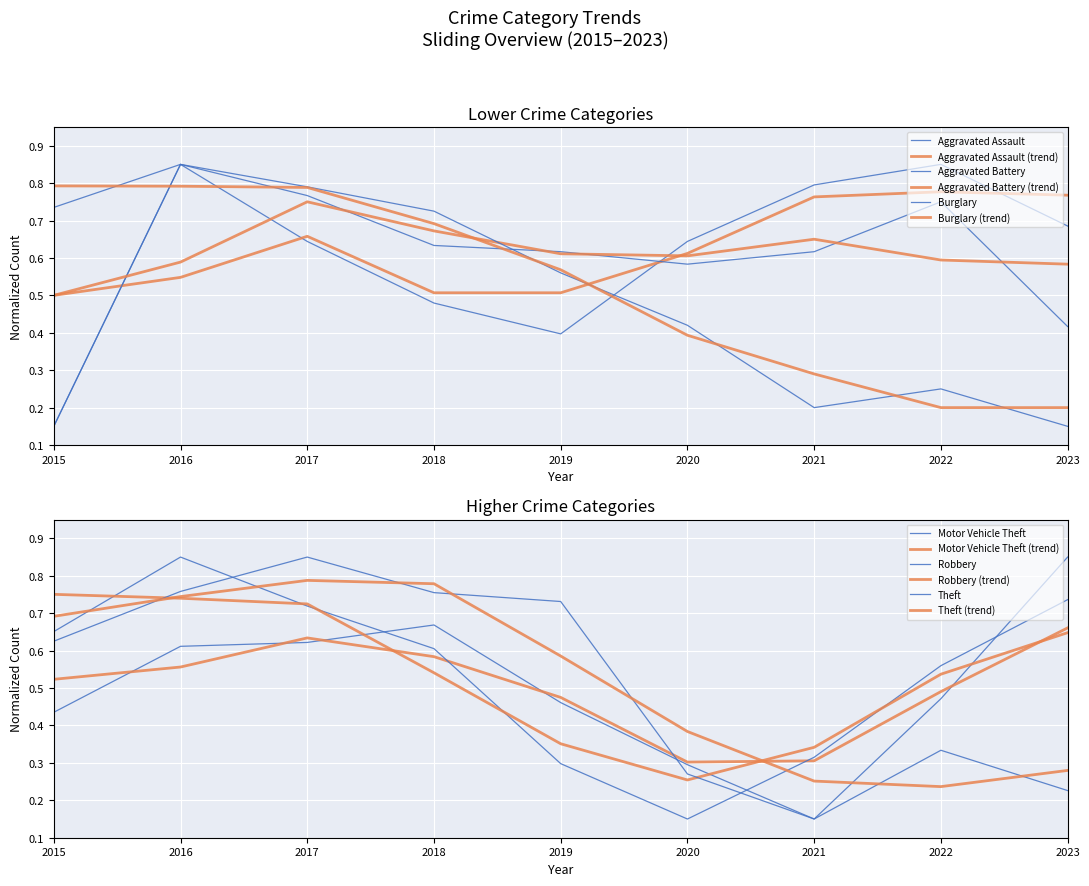

Rank the series by their maximum value, from highest to lowest.

Aggravated Assault, Aggravated Battery, Burglary, Motor Vehicle Theft, Robbery, Theft